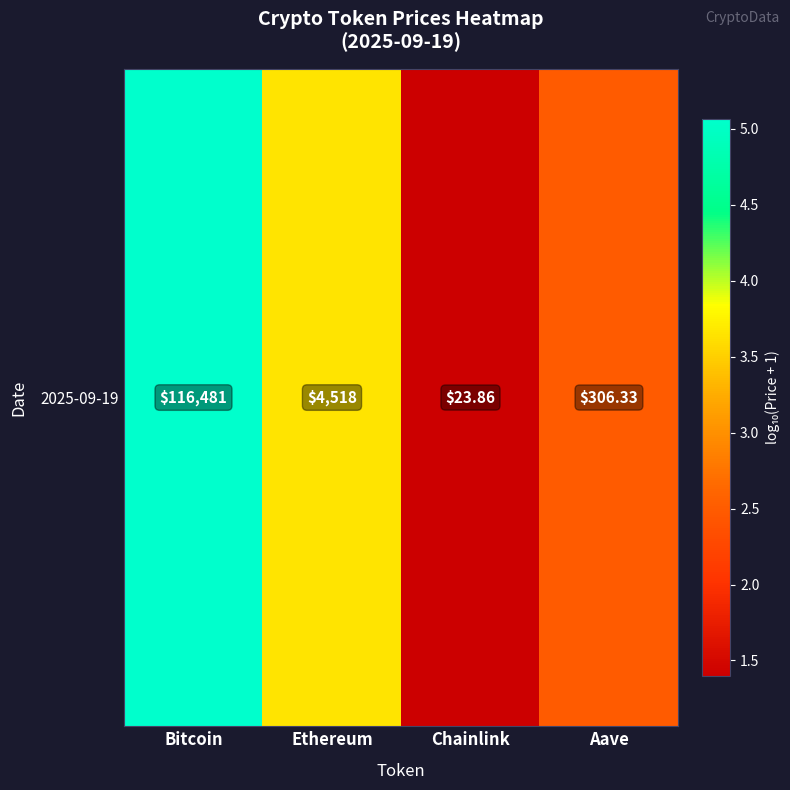

True or false: the data shows 2.2 at Chainlink.

False